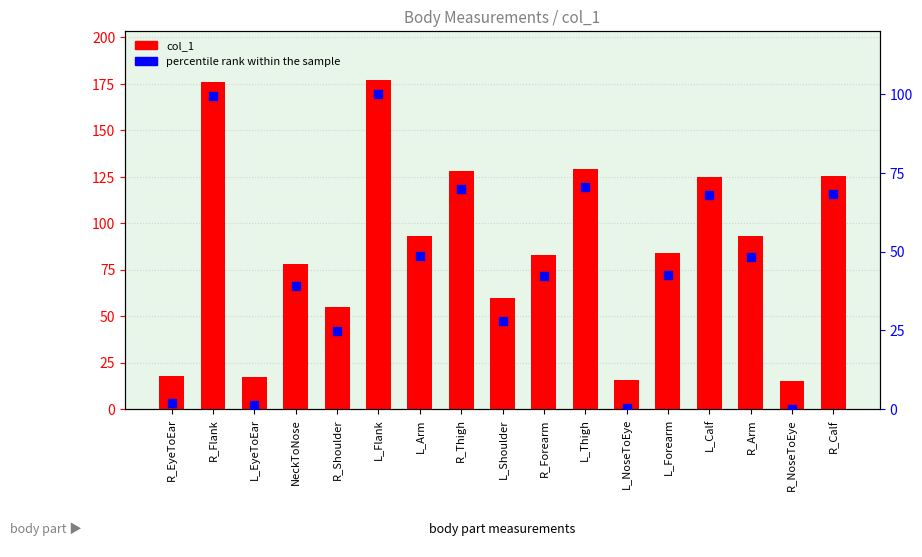

Is the value of col_1 at L_NoseToEye greater than the value of percentile rank within the sample at R_NoseToEye?

Yes